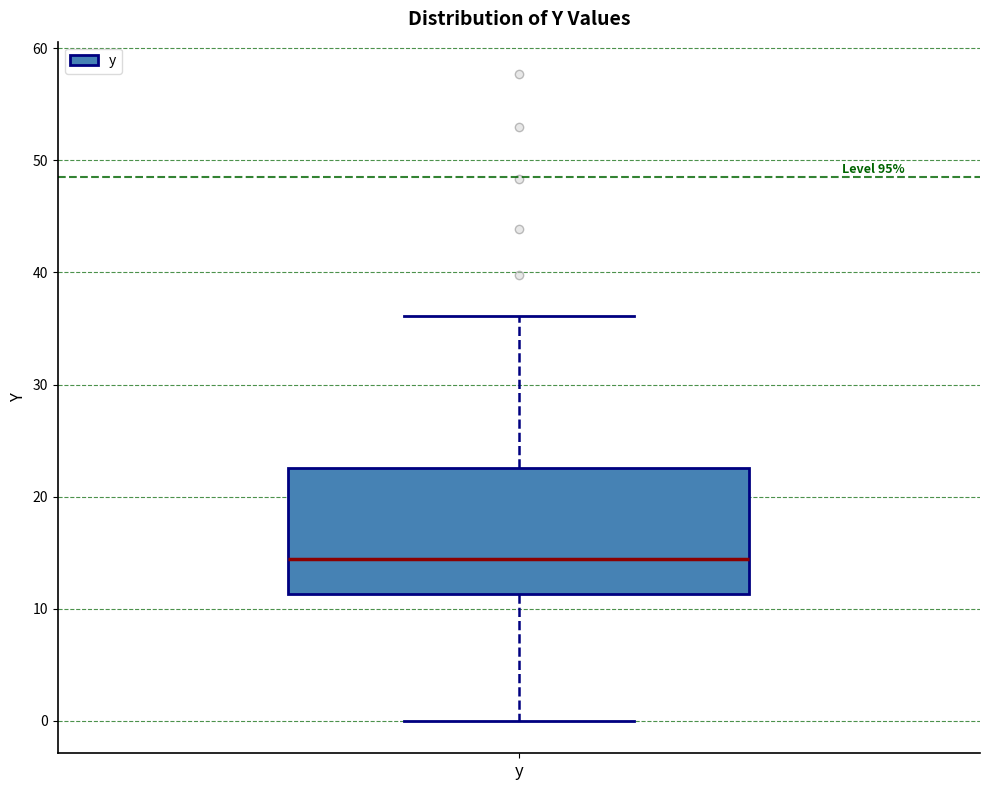

Where does the lower whisker of the box for y end on the y-axis? The values are not printed on the chart, so give them approximately, as read against the axis.

0